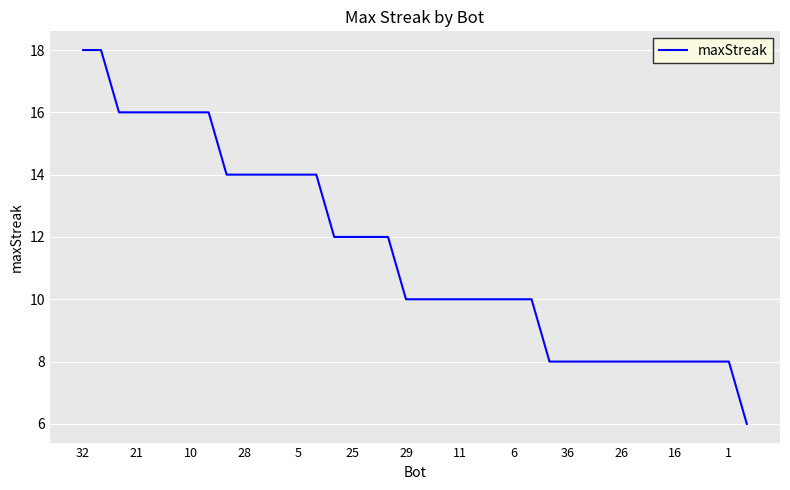

What is the smallest value displayed?

6